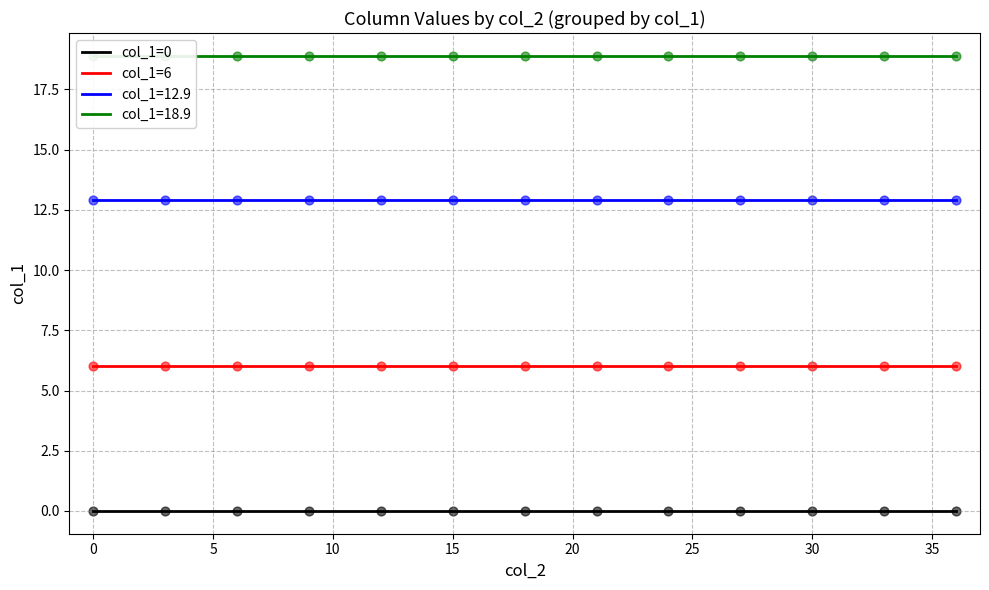

True or false: col_1=6 and col_1=12.9 intersect in this chart.

False